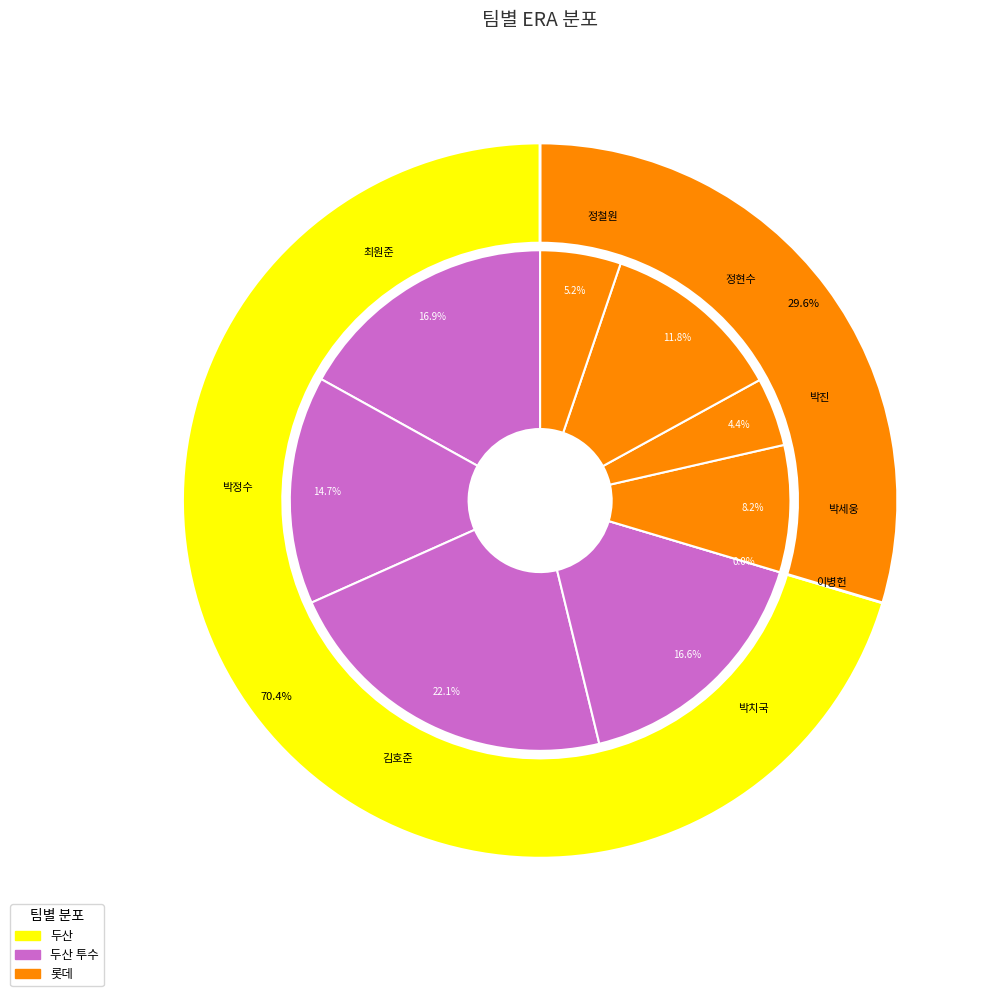

Which has a higher value, 이병헌 or 박정수?

박정수